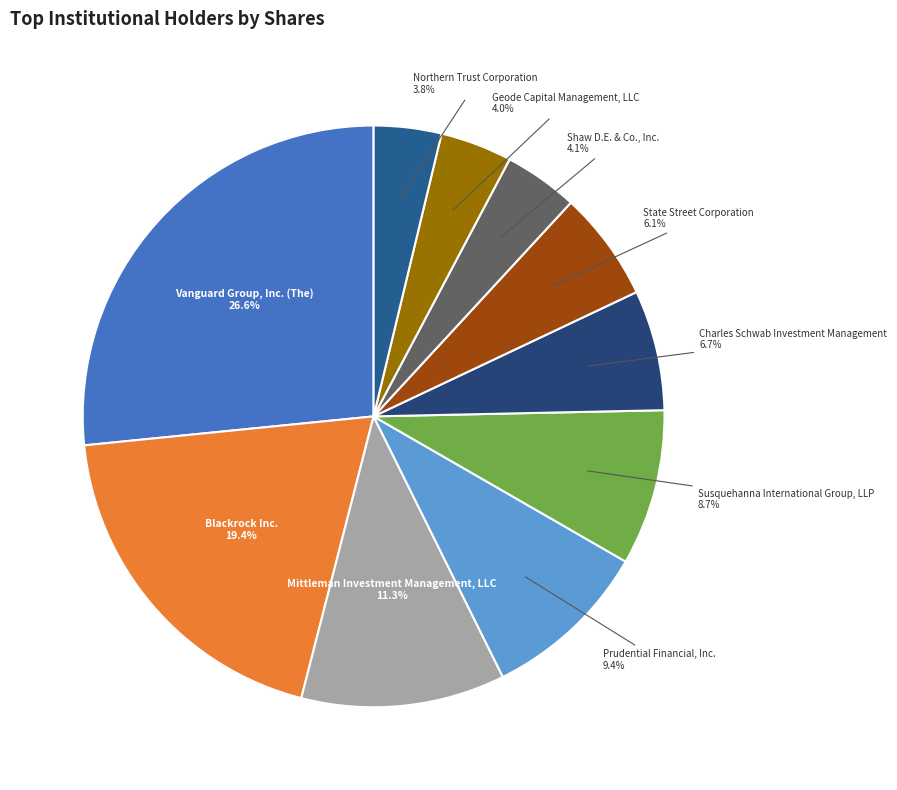

Is there a majority slice in this chart?

No